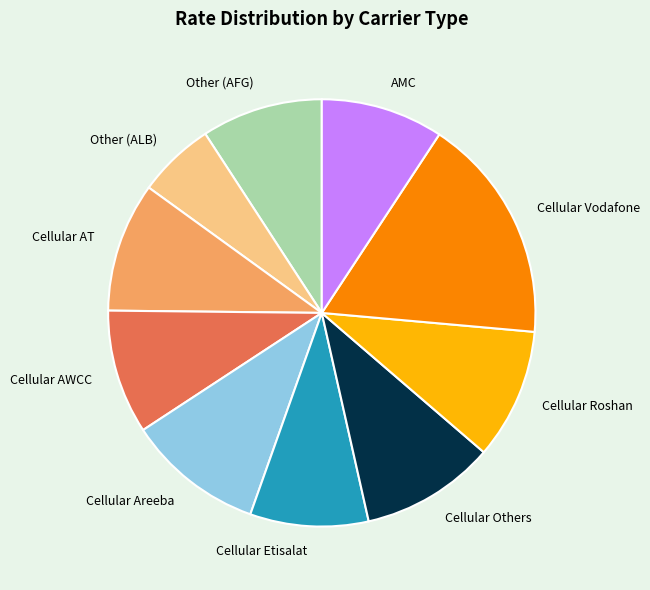

Is there any slice that represents more than half of the pie?

No